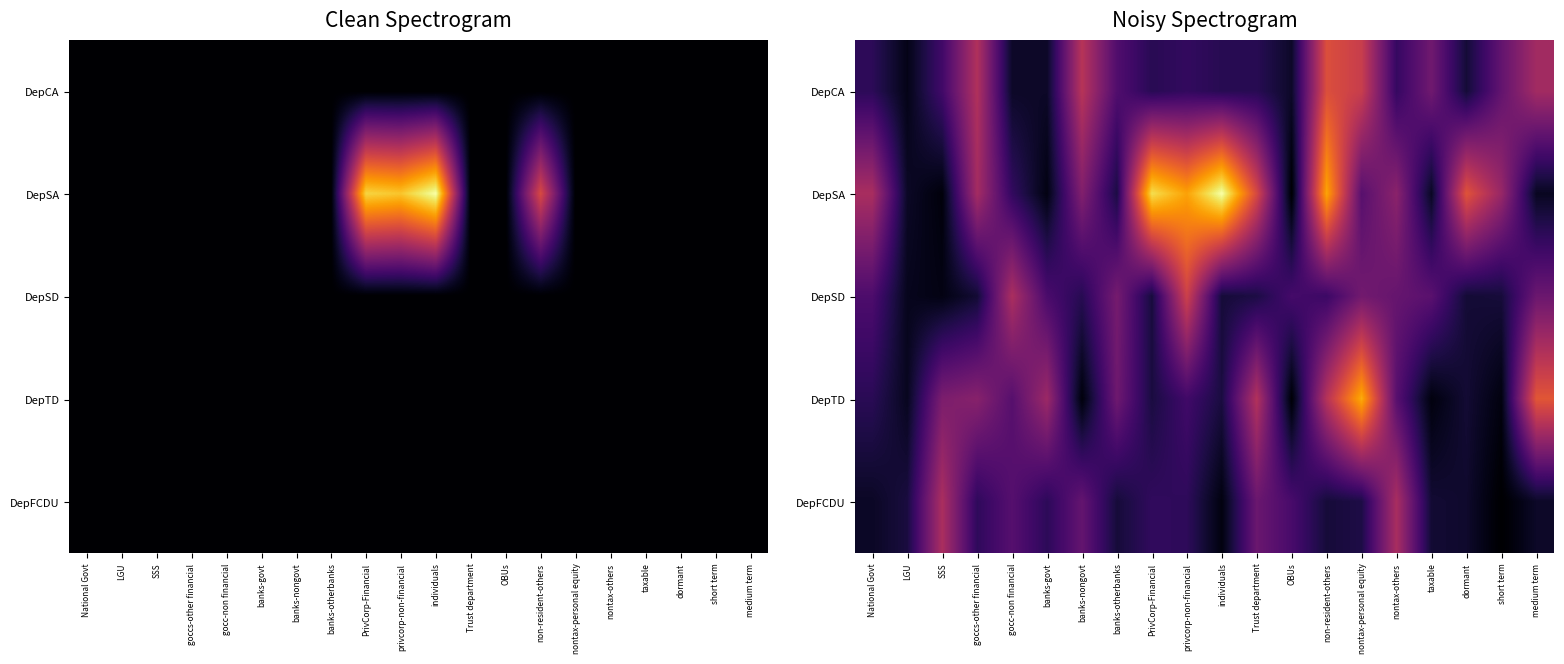

What is the total value across all series at gocc-non financial?

27.3